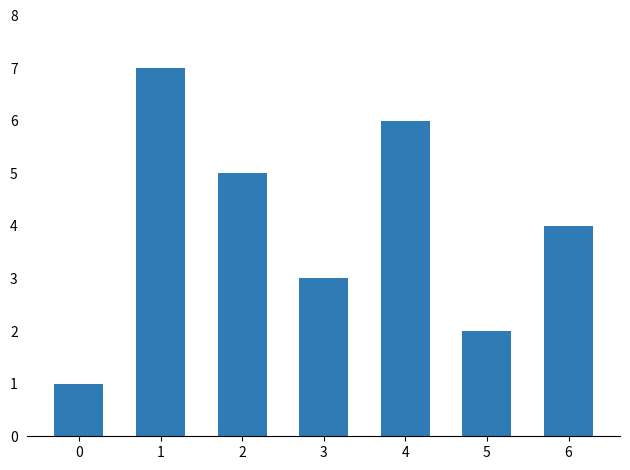

What is the ratio of the value at 6 to the value at 0?

4.0